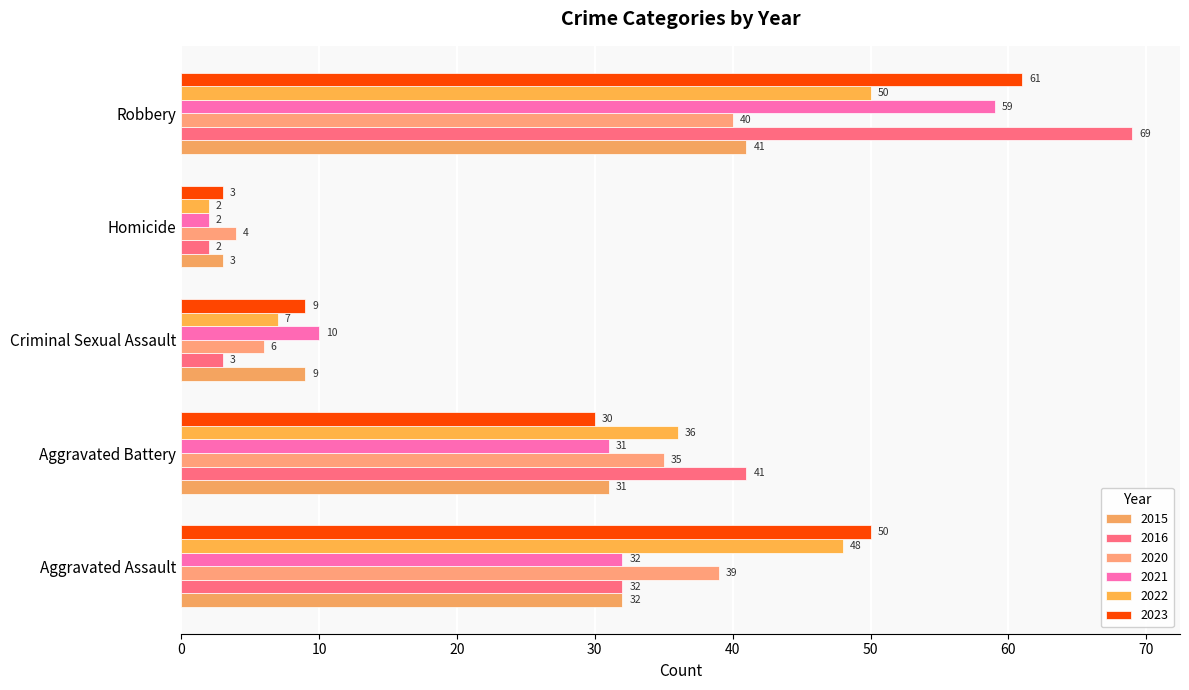

At which category is the sum across all series the highest?

Robbery